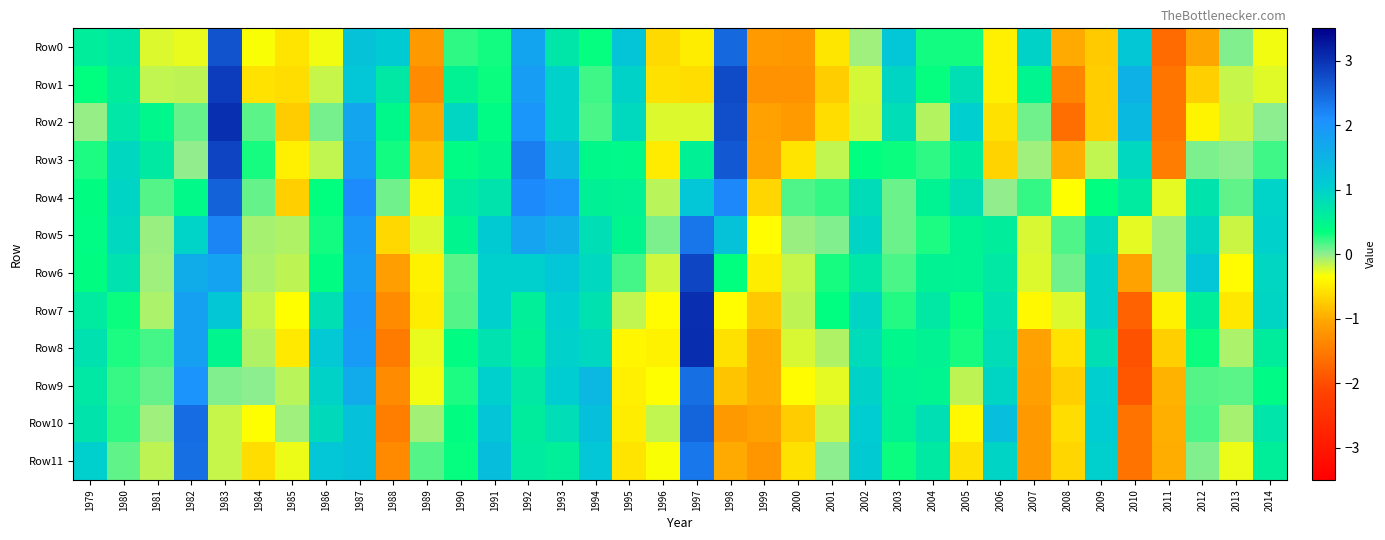

How many series are shown in this chart?

12